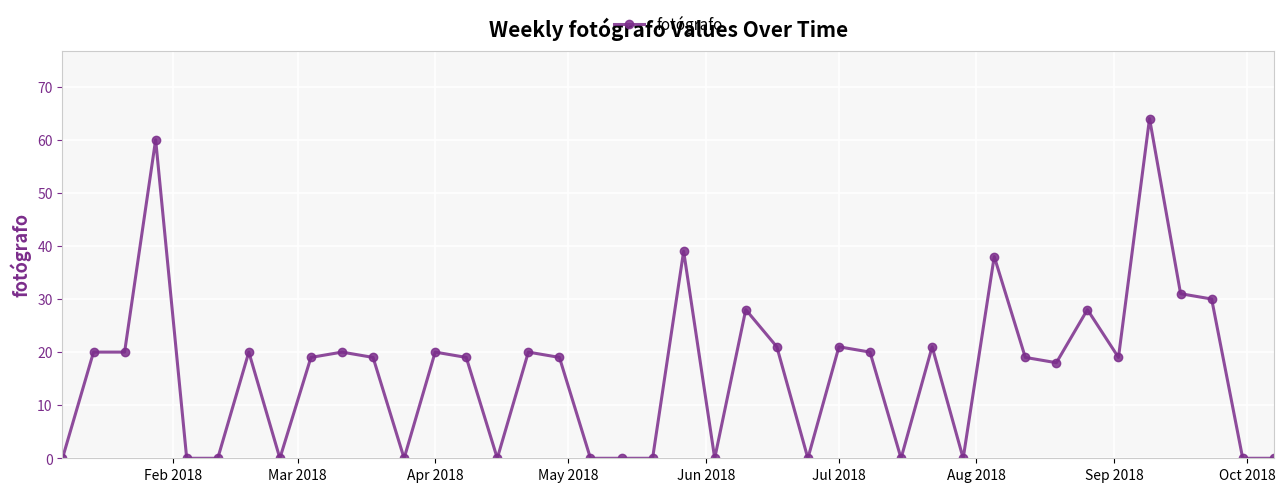

What is the value of the 34th point from the left?

28